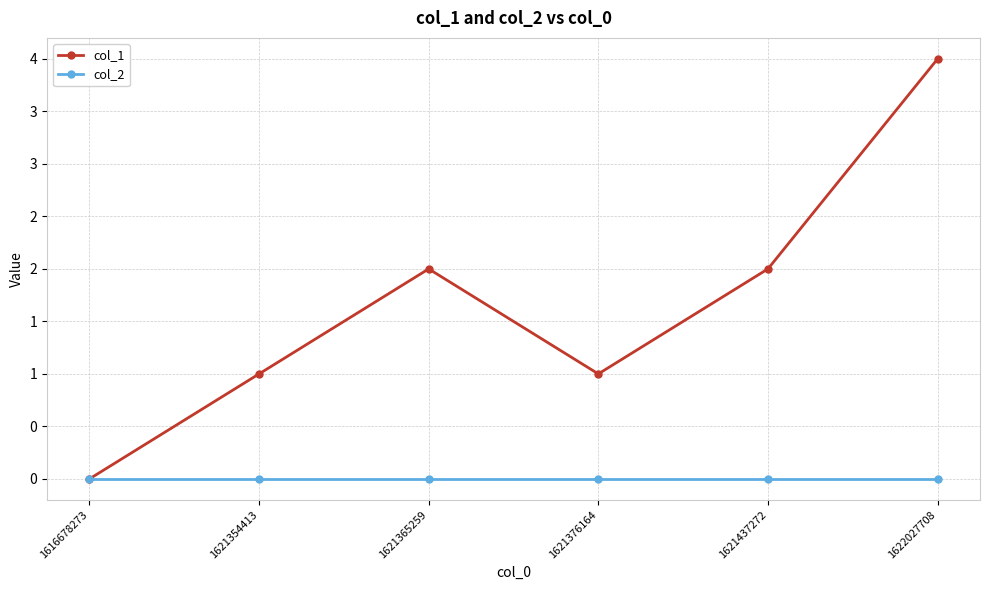

Is the value of col_1 at 1622027708 greater than the value of col_2 at 1616678273?

Yes